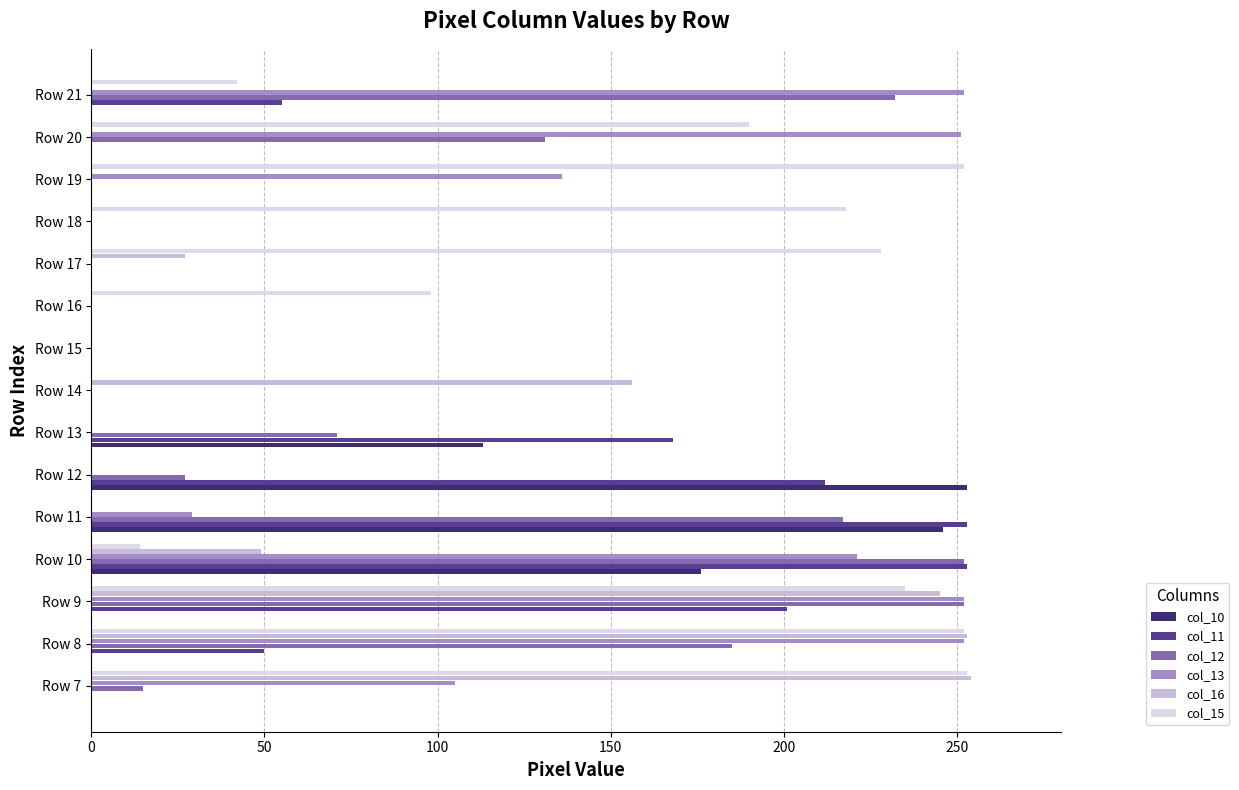

Is it true that col_16 equals 147 at Row 20?

False